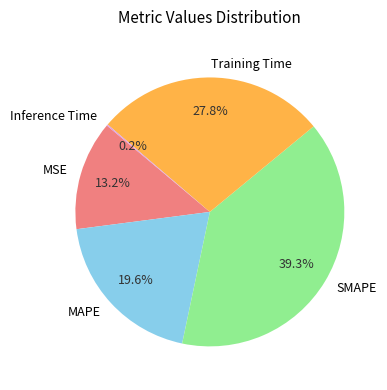

To the nearest percent, what percentage of the pie is MAPE?

20%